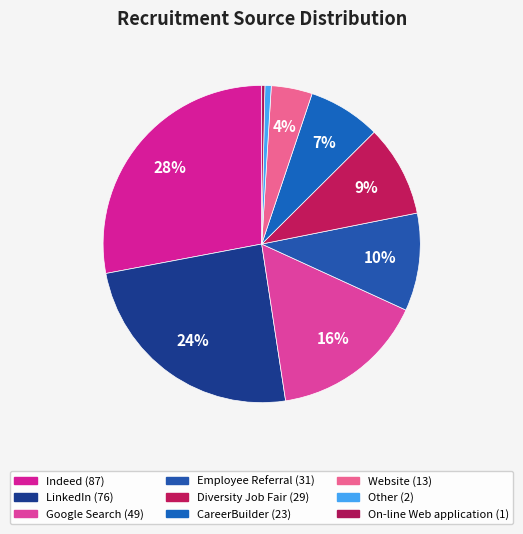

Is CareerBuilder the majority of the pie?

No